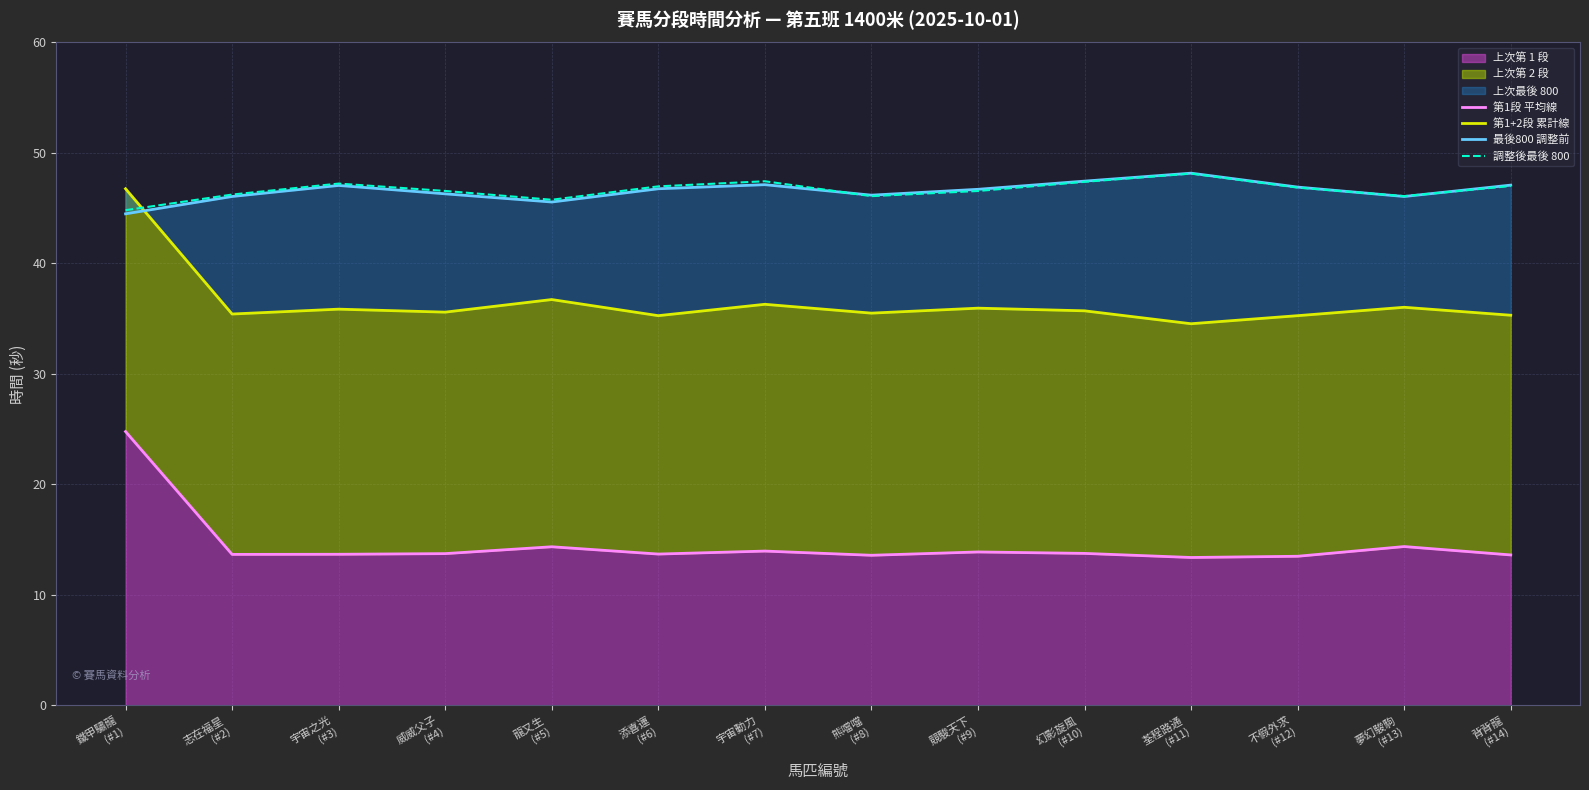

At which category is the sum across all series the highest?

鐵甲驌龍
(#1)